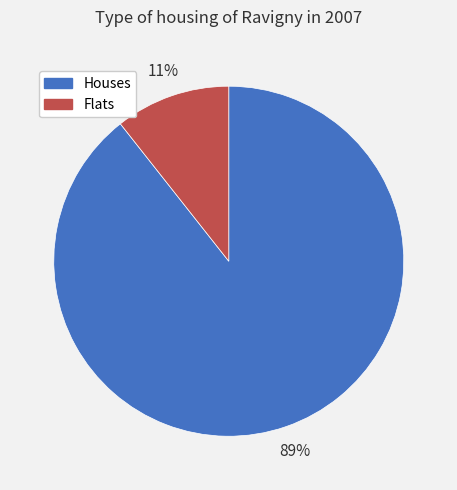

Combined, do Houses and Flats account for over 50%?

Yes